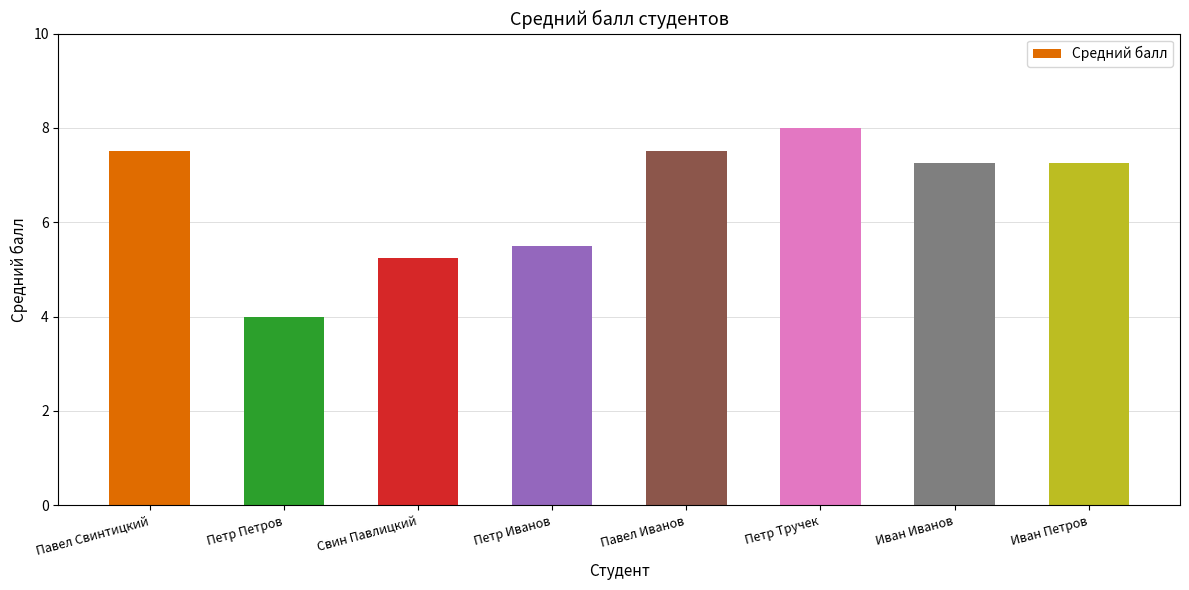

Is it true that the value at Петр Иванов is 7.5?

False